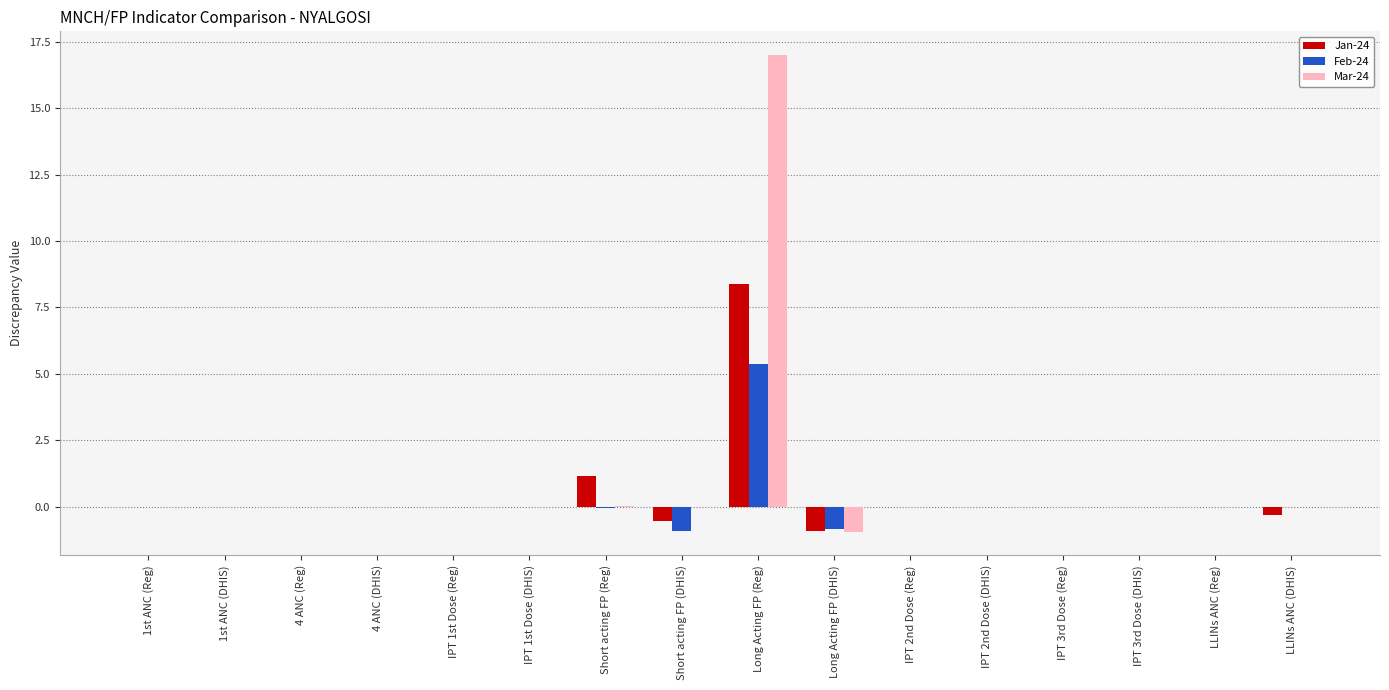

Are the bars horizontal?

No